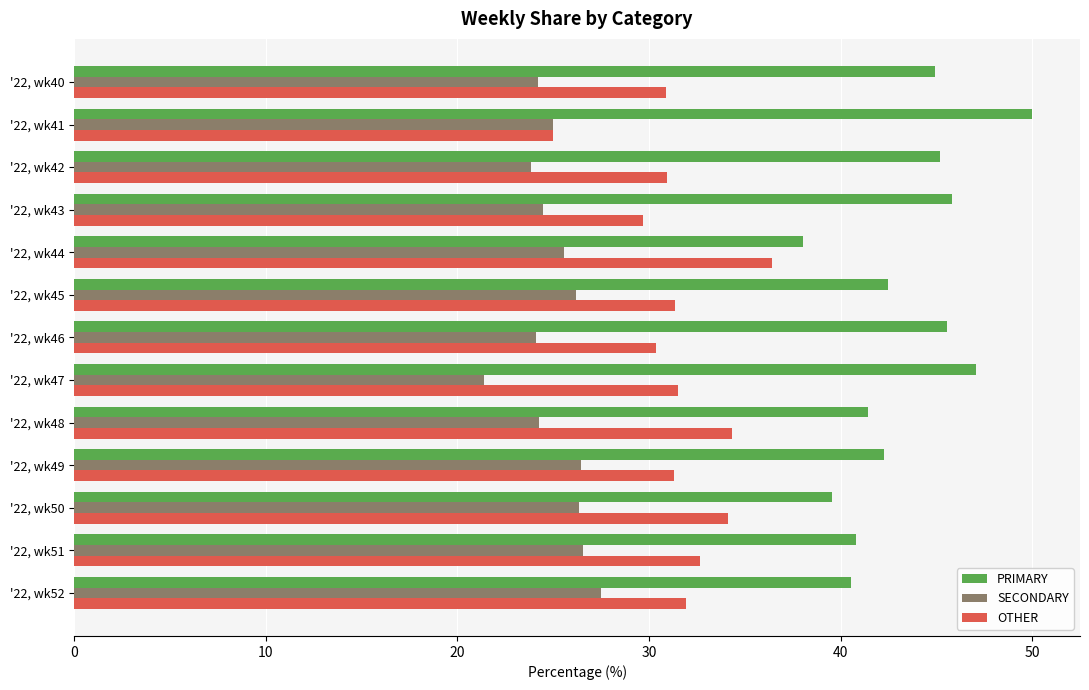

What is the difference between the highest and lowest values at '22, wk45?

16.3